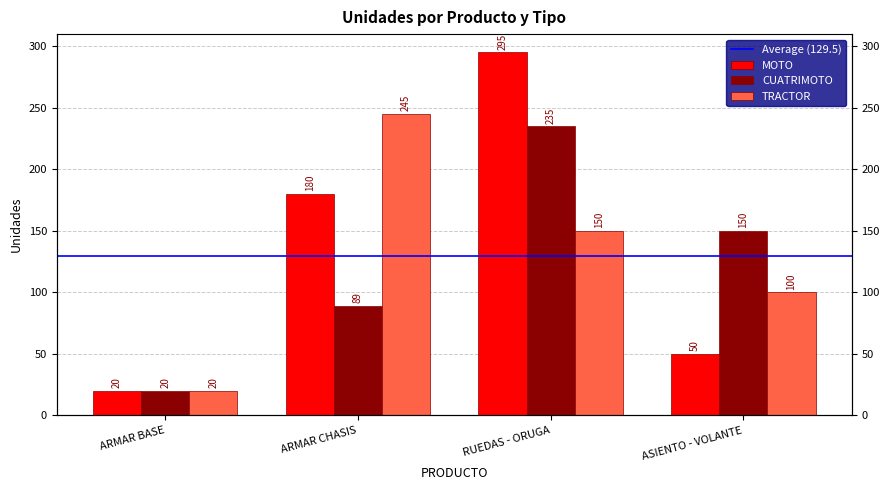

The CUATRIMOTO series shows 20 at ARMAR BASE. True or false?

True